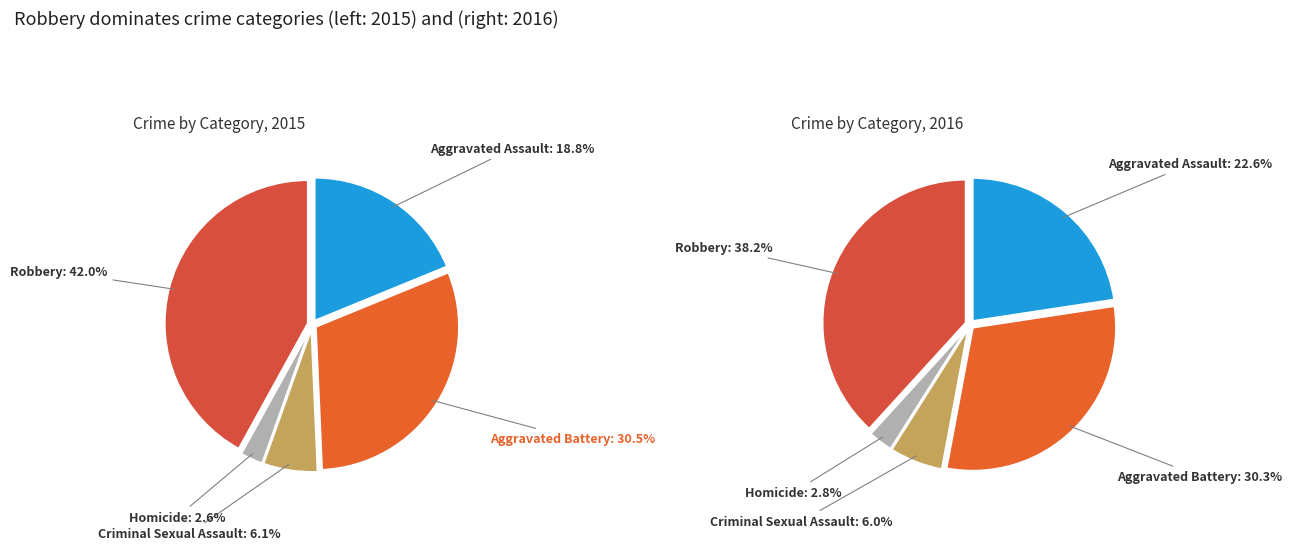

Is it true that Aggravated Assault is 19% of the pie?

True